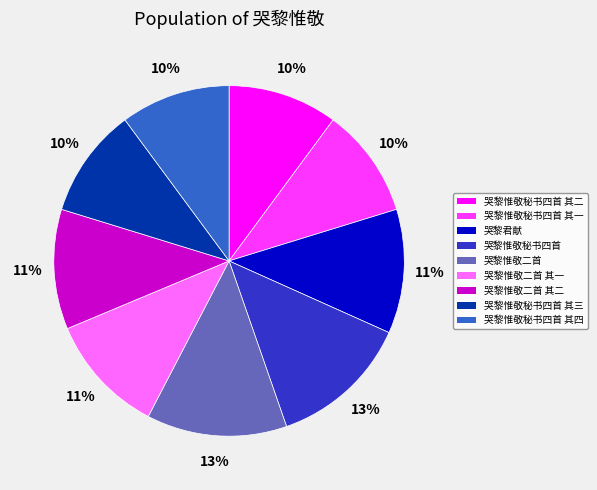

Is there any slice that represents more than half of the pie?

No